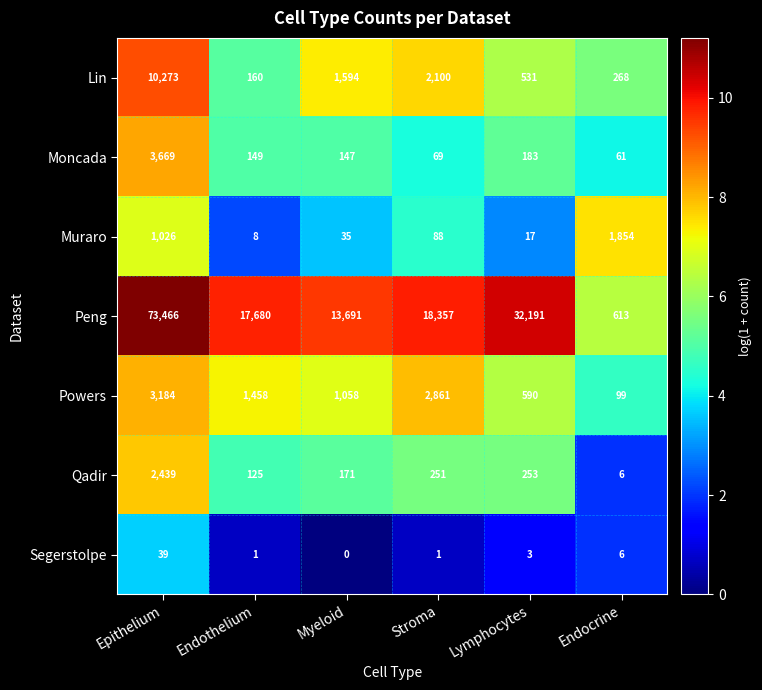

At which category does the chart reach its minimum across all series?

Myeloid